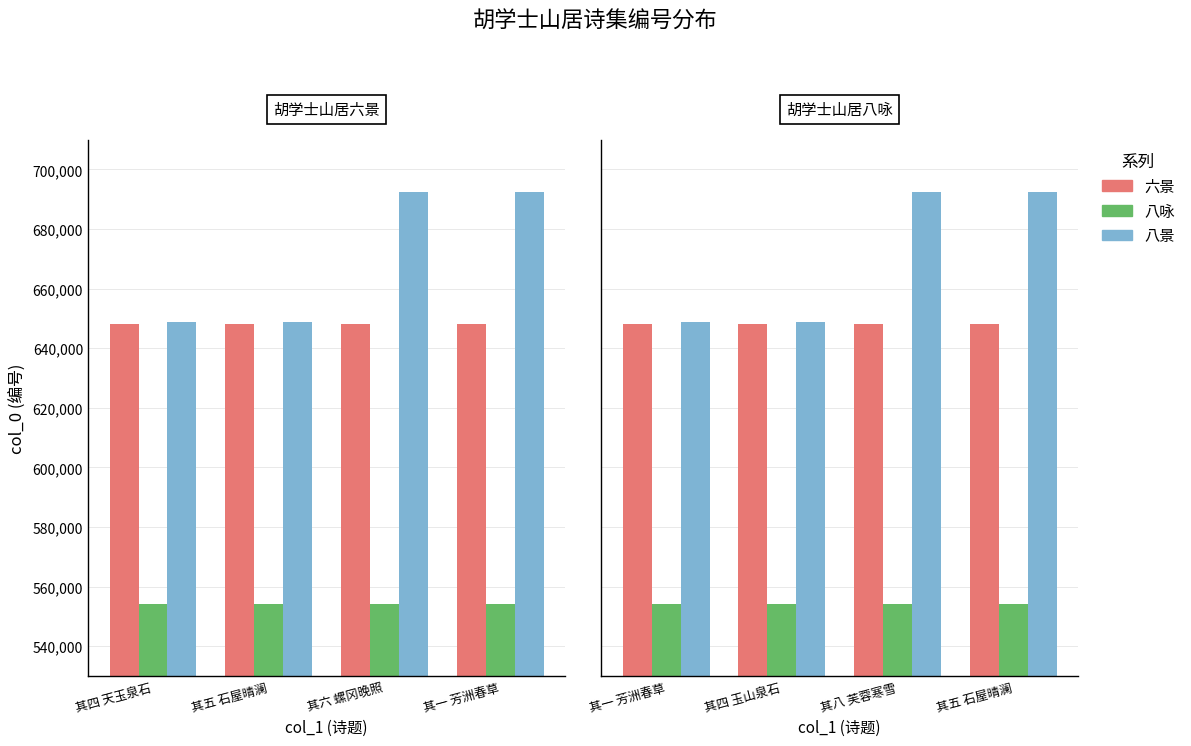

Rank the series by their average value, from highest to lowest.

八景, 六景, 八咏